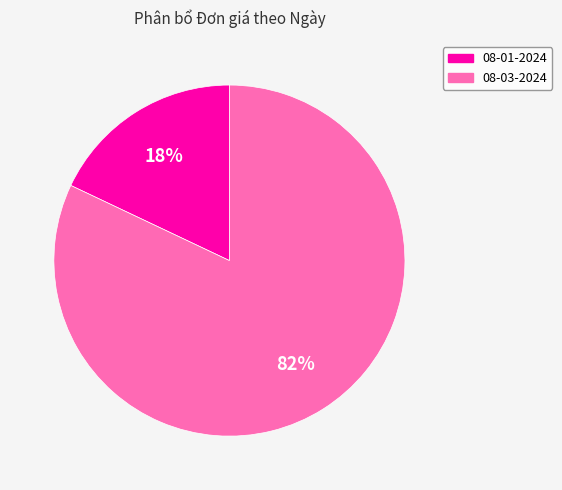

How many slices are in this pie chart?

2